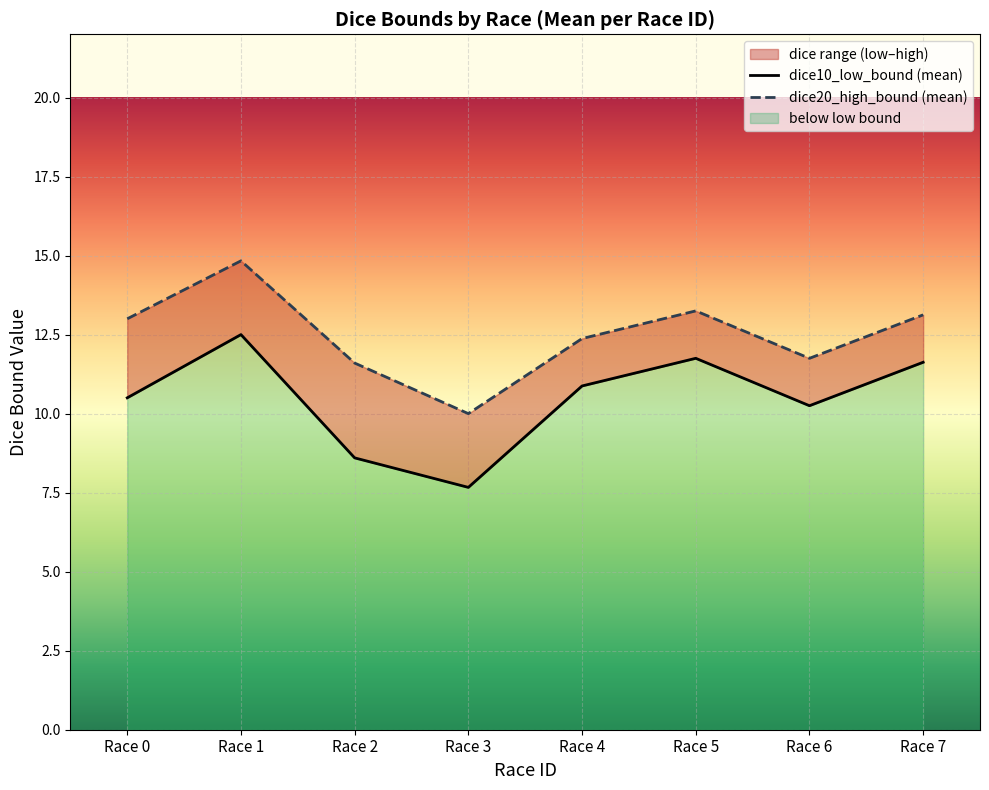

True or false: dice20_high_bound (mean) has more than 1 interior local peaks.

True